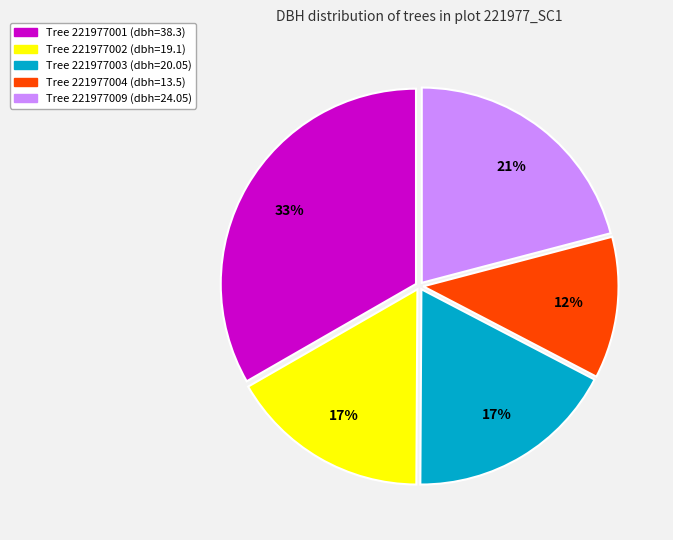

To the nearest percent, what is the average slice percentage?

20%